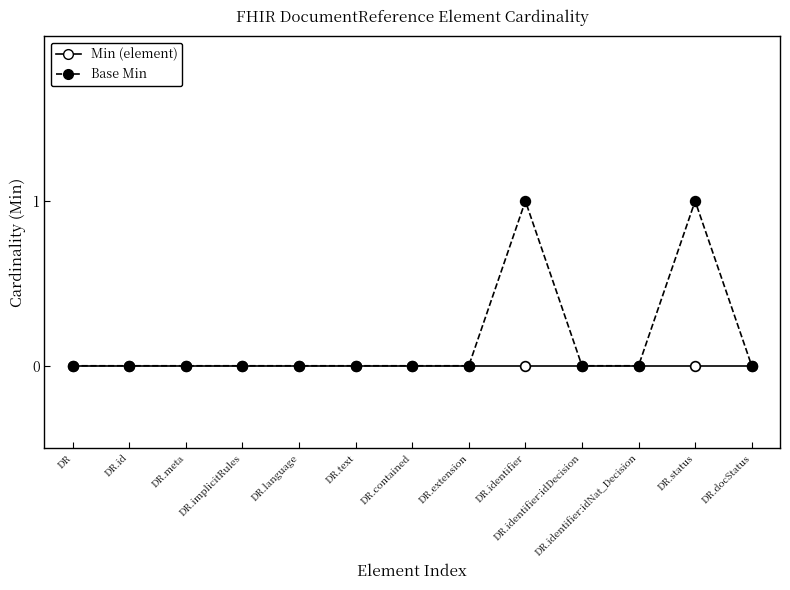

What is the label of the 6th point from the left?

DR.text